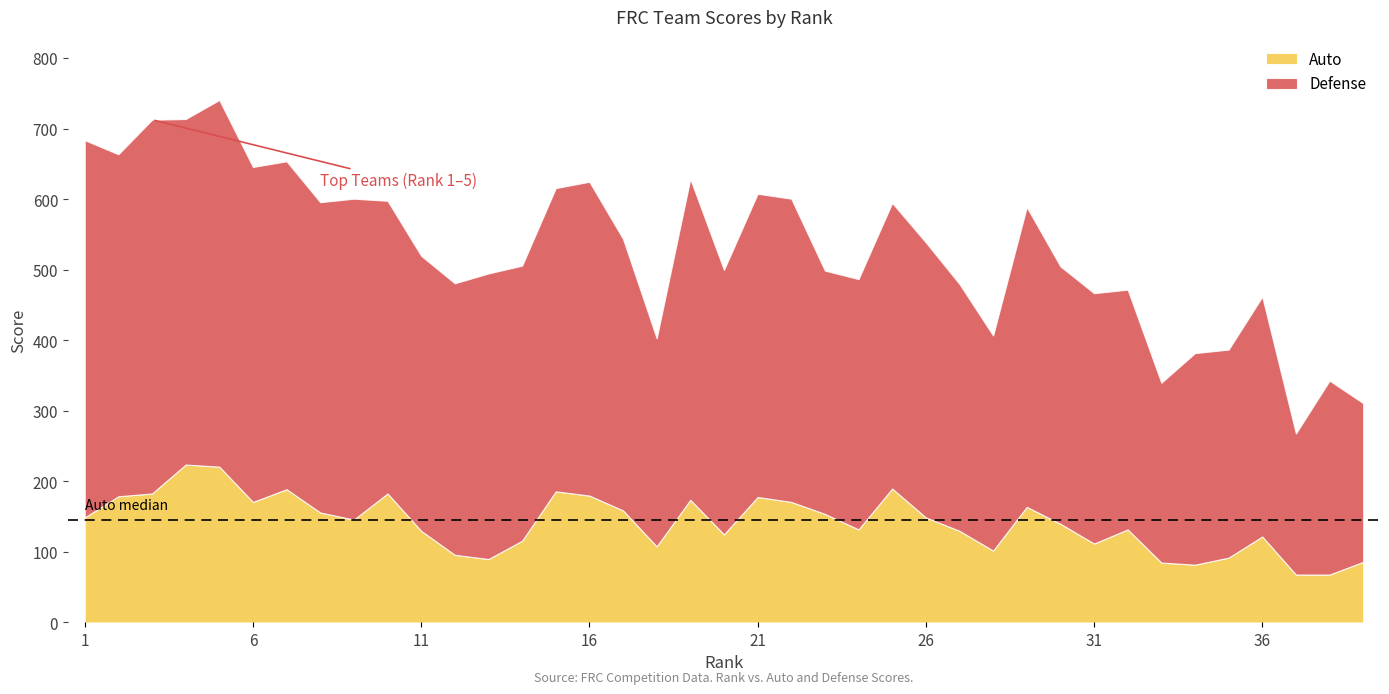

Reading right to left, list all the values displayed in this chart.

Auto: 86	68	68	122	92	82	85	132	112	140	164	102	130	149	190	132	154	171	178	125	174	108	159	180	186	116	90	96	130	183	146	156	189	171	221	224	183	179	149
Defense: 225	275	200	340	295	300	255	340	355	365	425	305	350	390	405	355	345	430	430	375	455	295	385	445	430	390	405	385	390	415	455	440	465	475	520	490	530	485	535